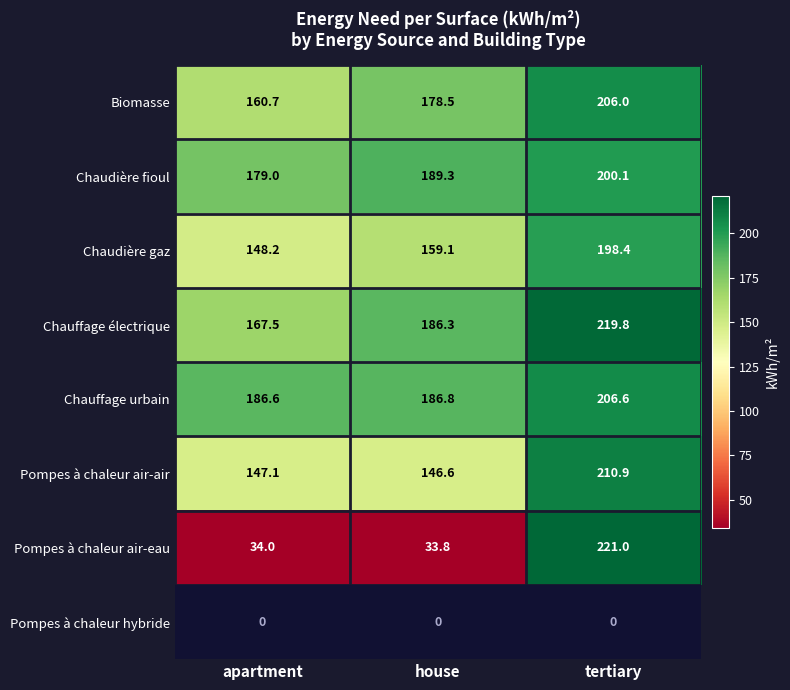

At which label is Biomasse closest to 183?

house